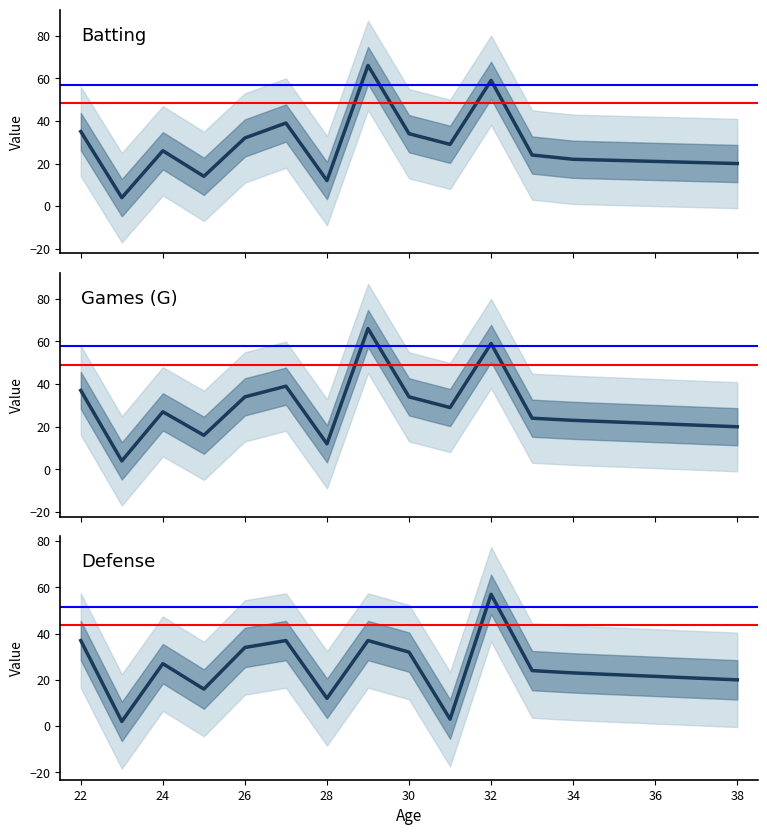

True or false: Batting and Games (G) intersect in this chart.

False